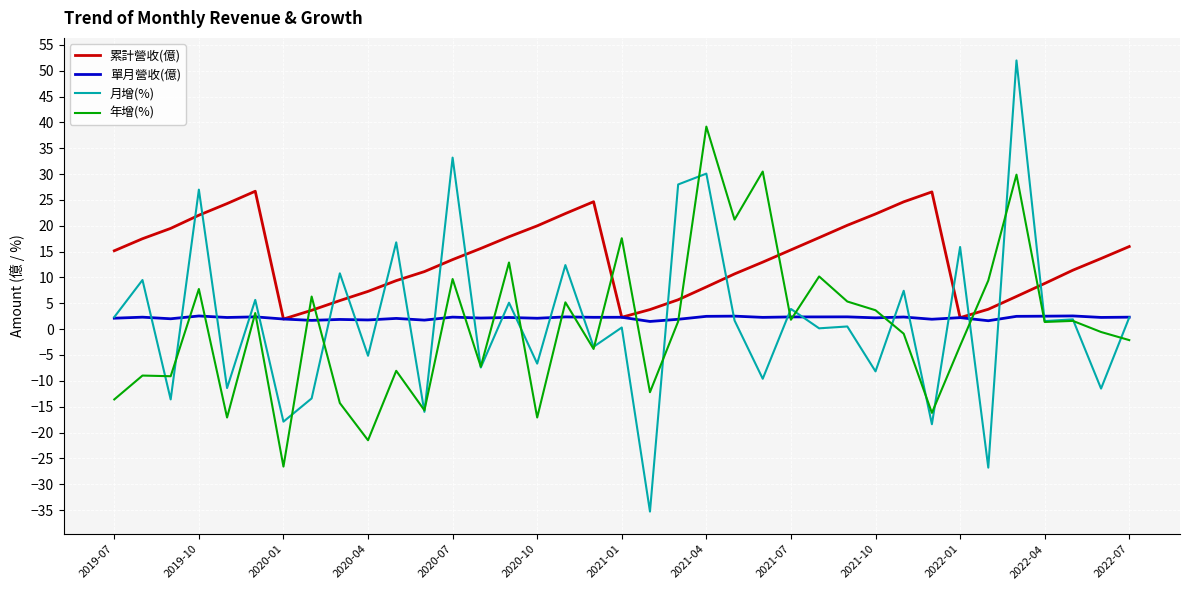

Which series has the widest spread of values?

月增(%)